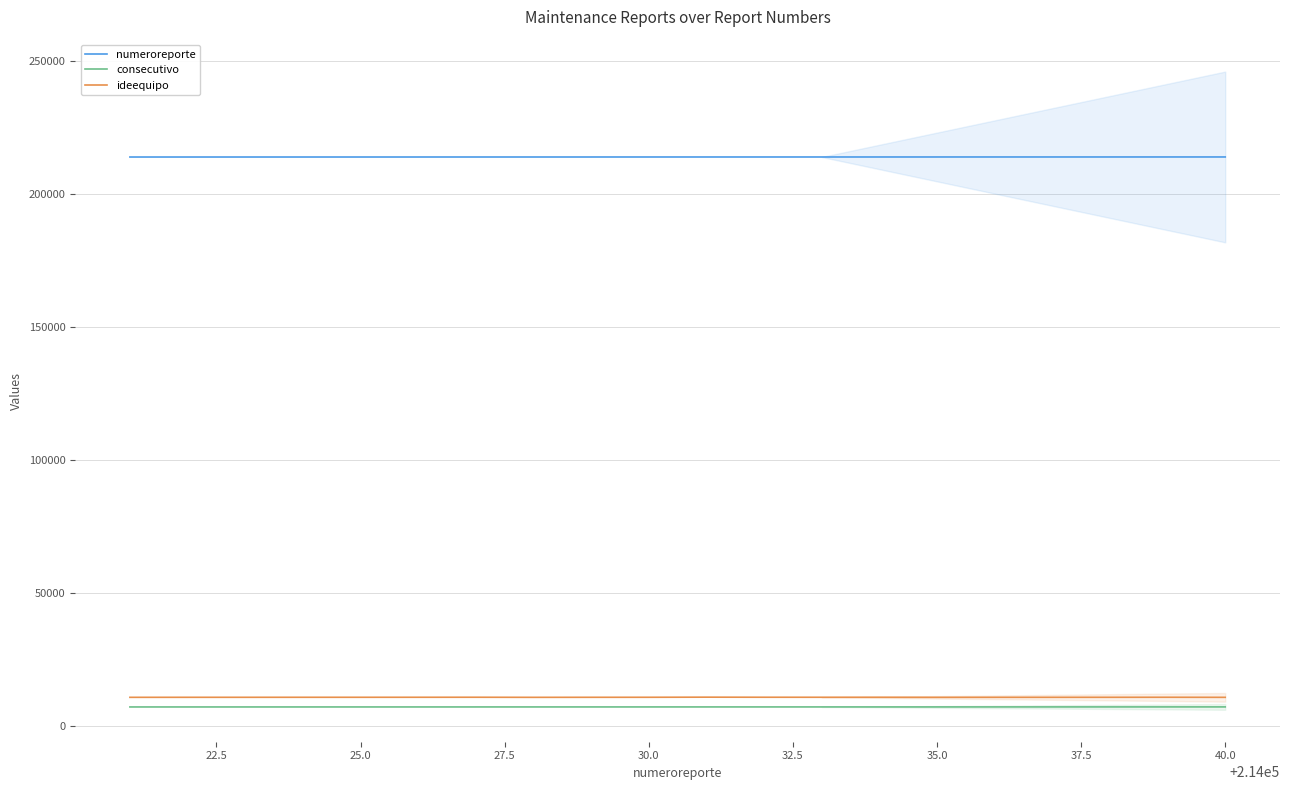

What is the minimum value for consecutivo?

7246